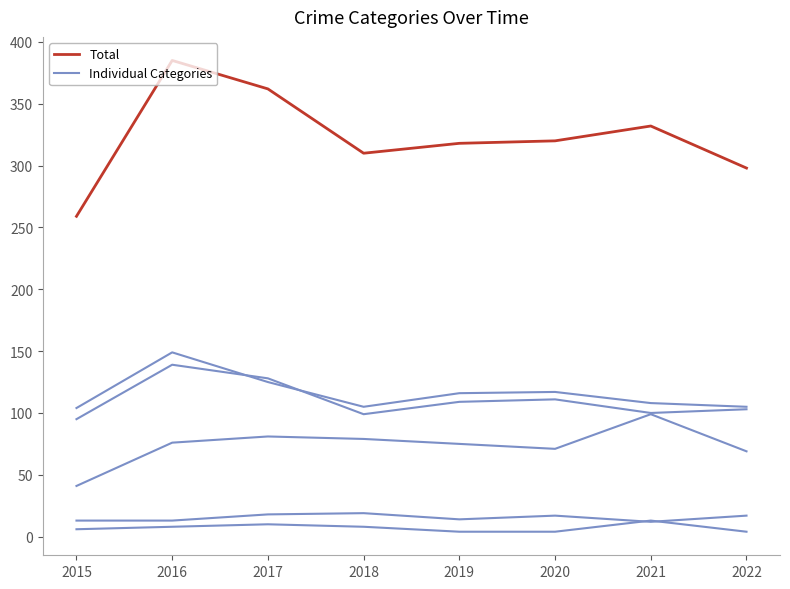

How many lines are shown in the chart?

6